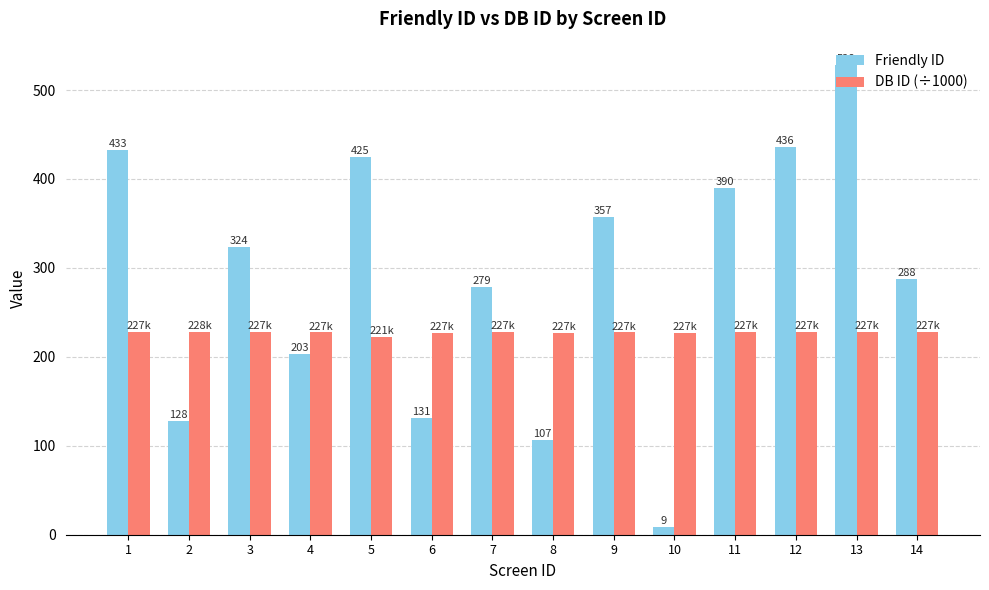

Which series has the largest range (max minus min)?

Friendly ID